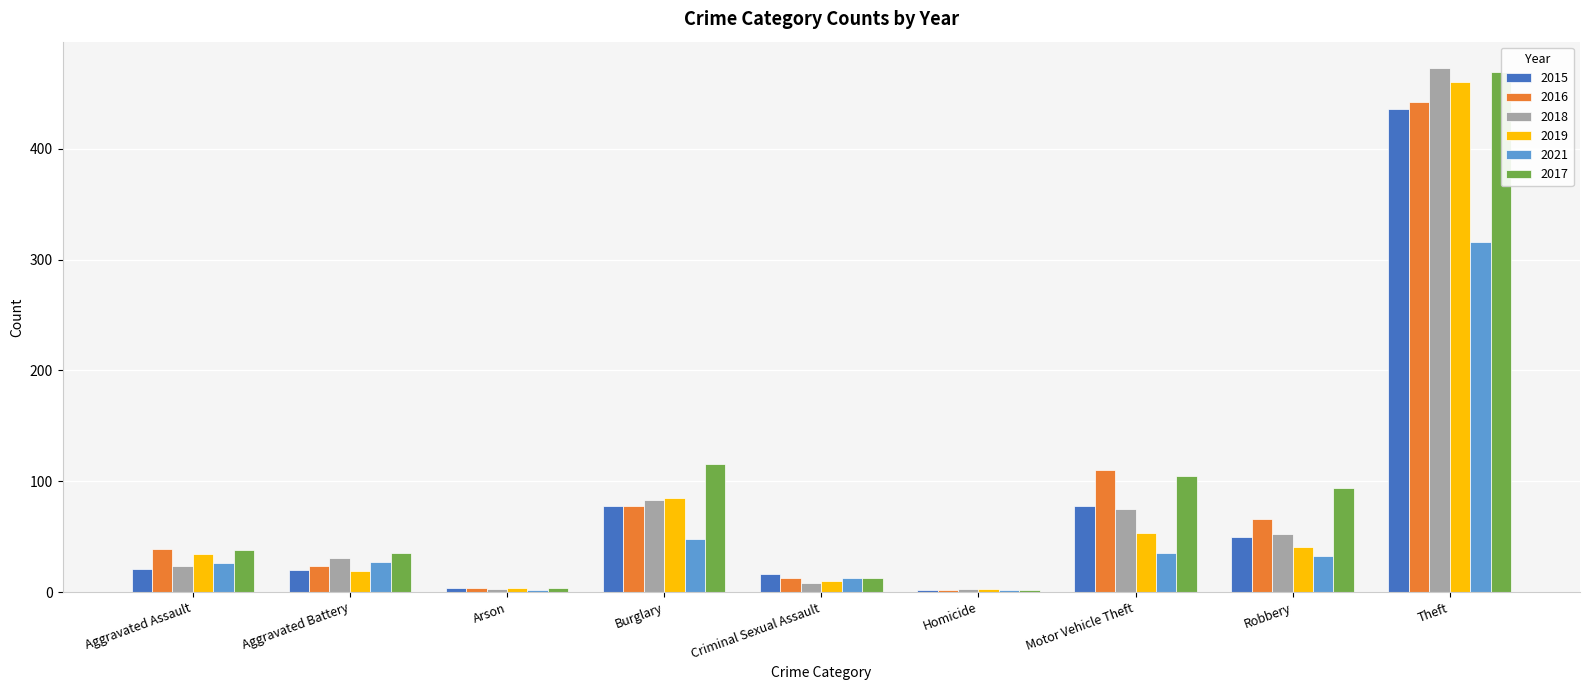

What is the average value of the 2019 series?

79